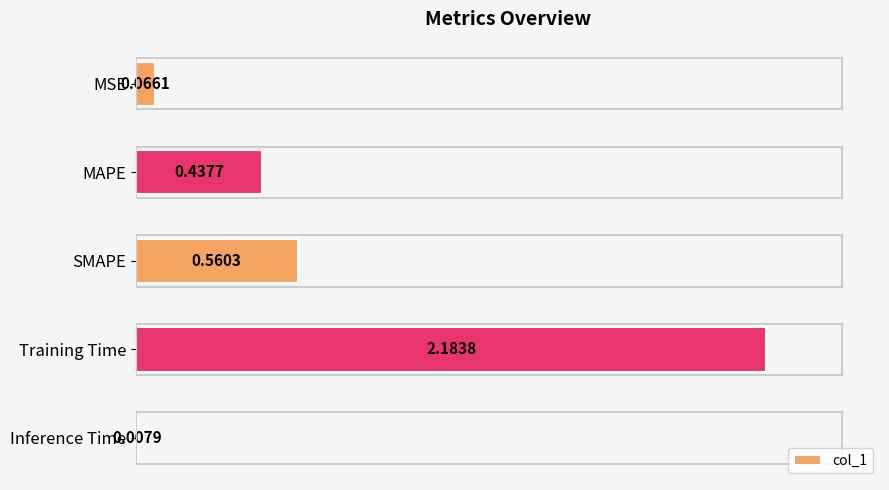

What is the label of the 4th bar from the bottom?

MAPE